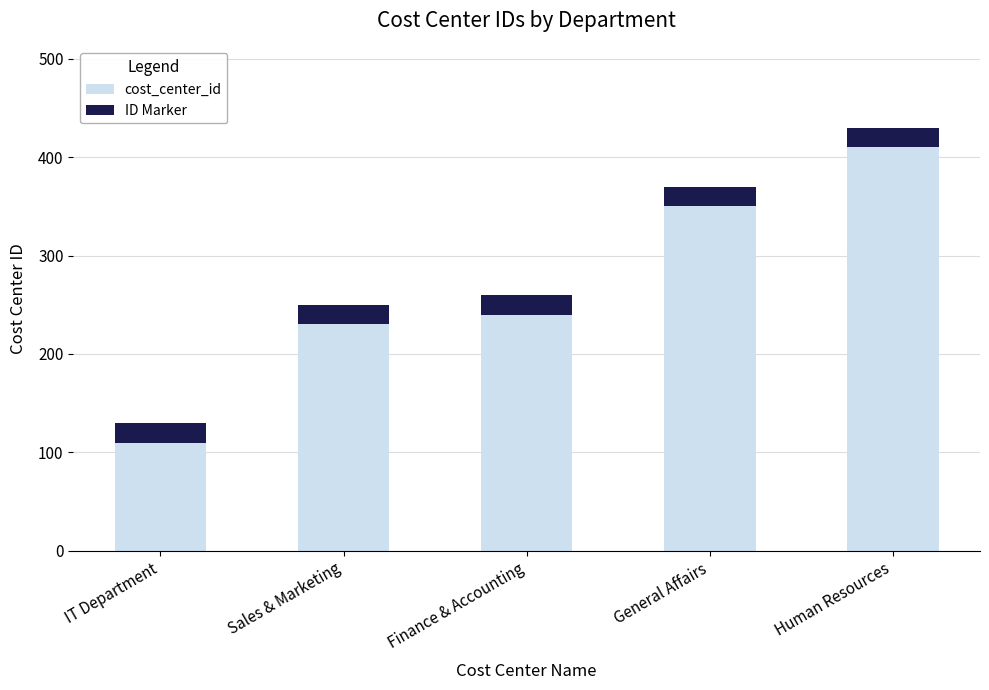

Reading left to right, list the values for the cost_center_id series.

IT Department=110	Sales & Marketing=230	Finance & Accounting=240	General Affairs=350	Human Resources=410